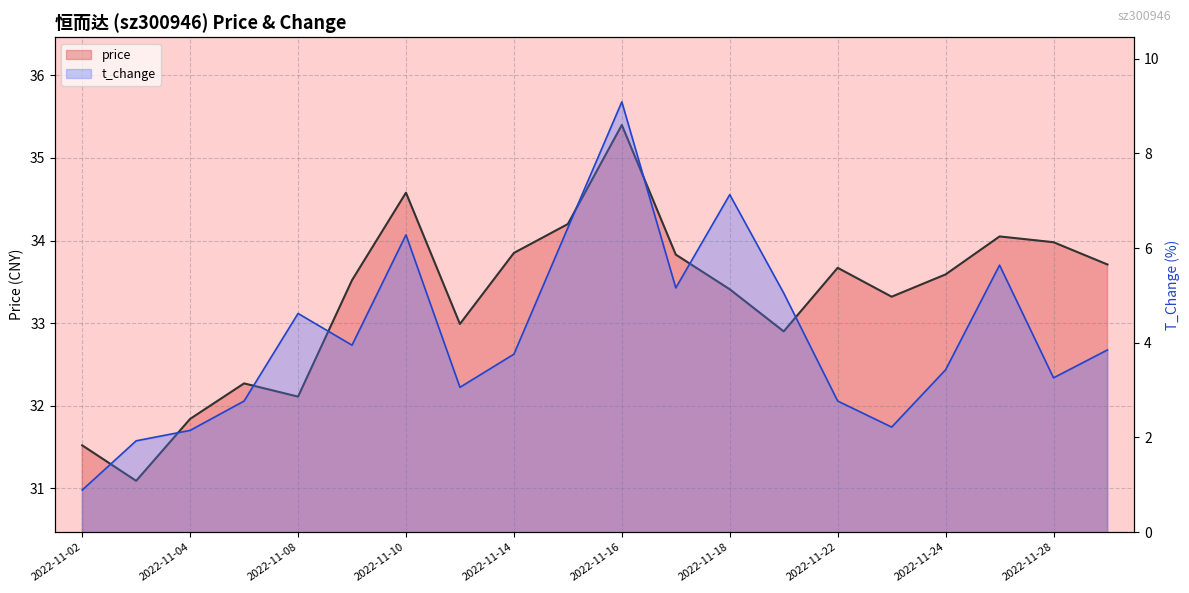

Rank the series at 2022-11-18 from highest to lowest value.

price, t_change